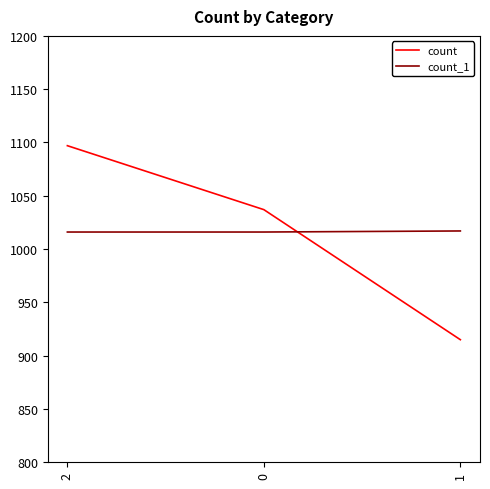

The count_1 series shows 1499 at 2. True or false?

False